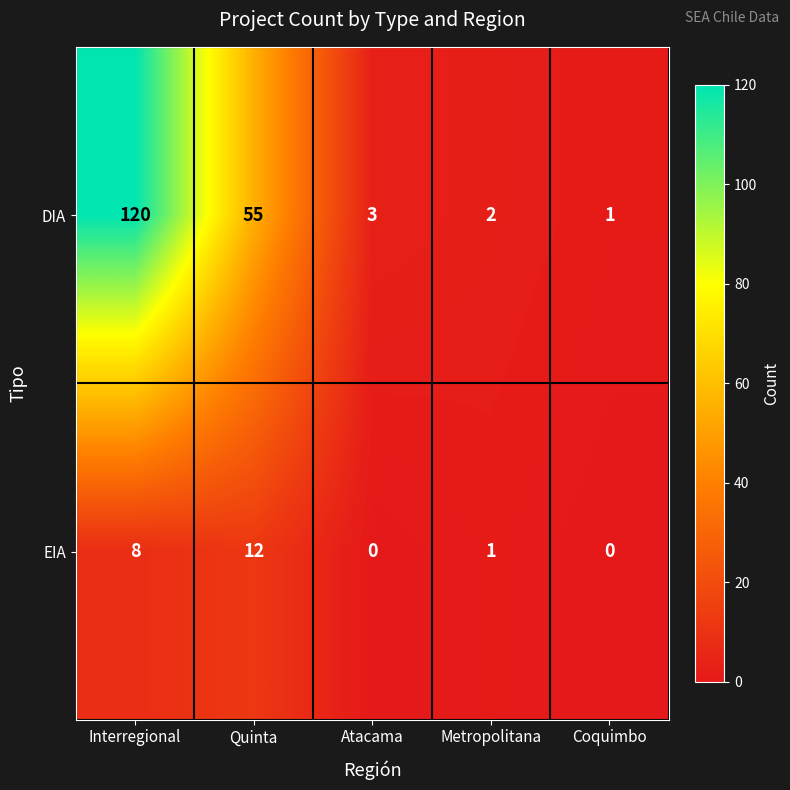

List the series in order of their overall mean, lowest first.

EIA, DIA